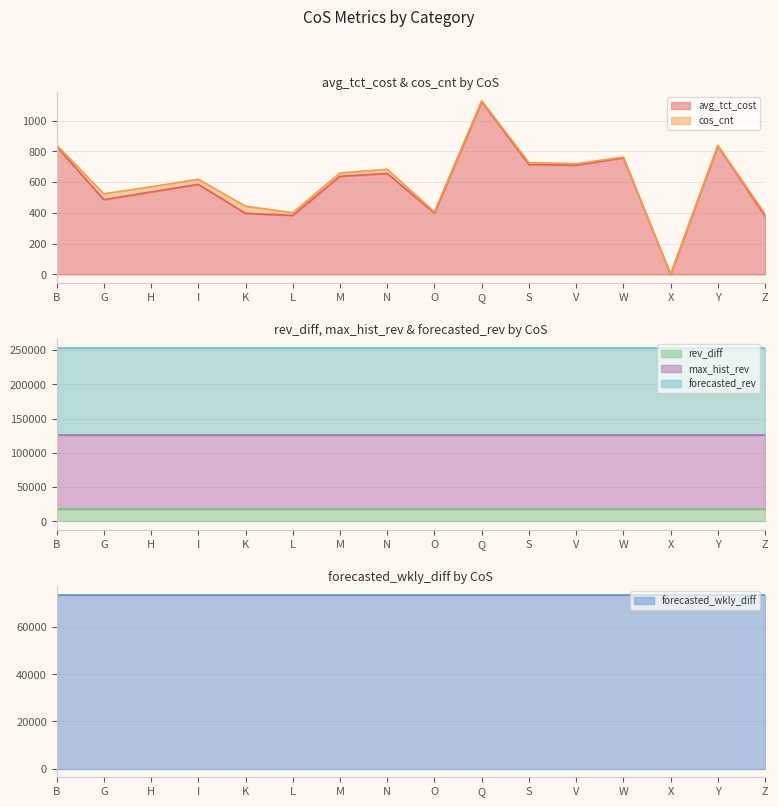

What is the label of the 1st point from the left?

B